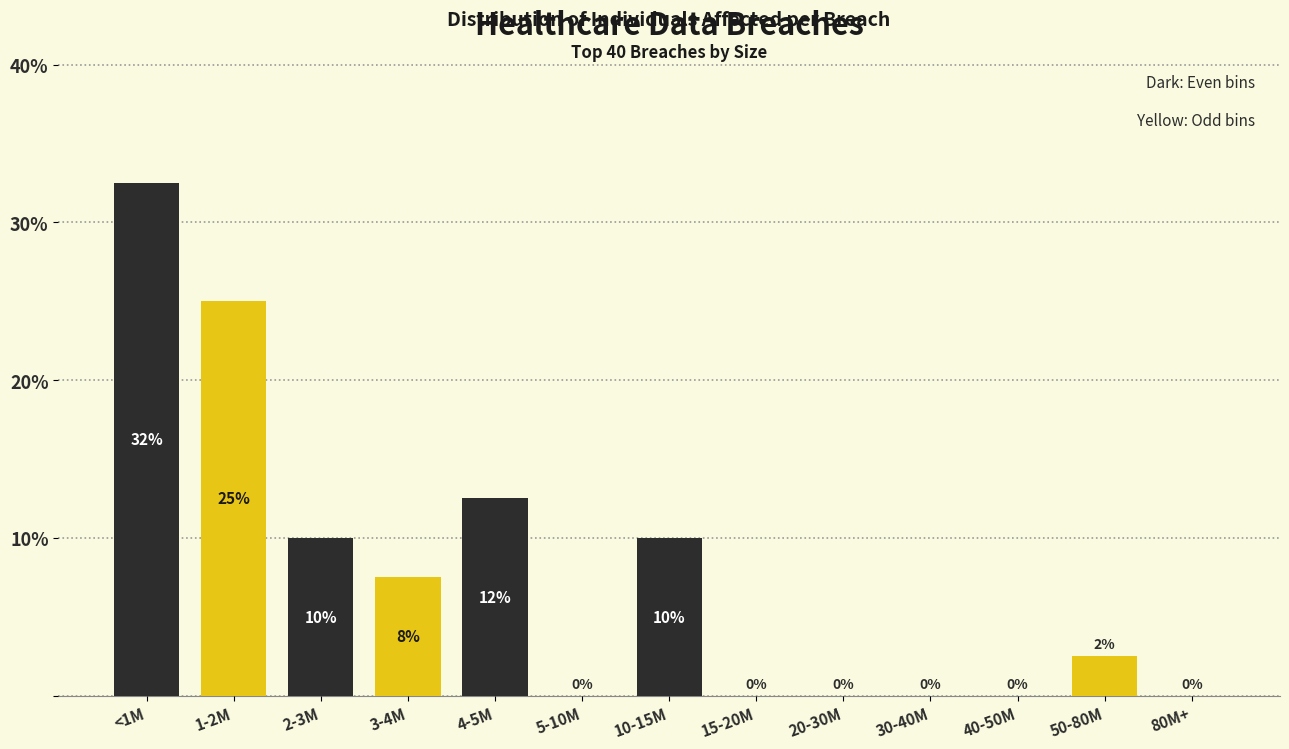

Between 1-2M and 50-80M, which is larger?

1-2M